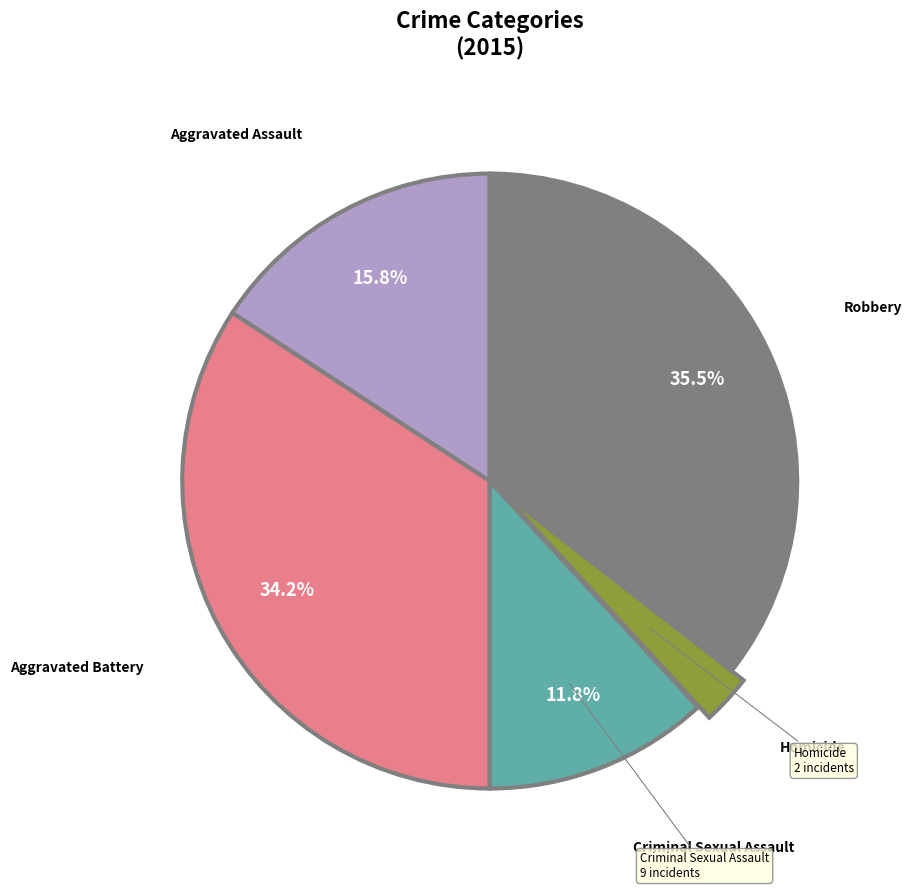

Does any single category account for the majority?

No